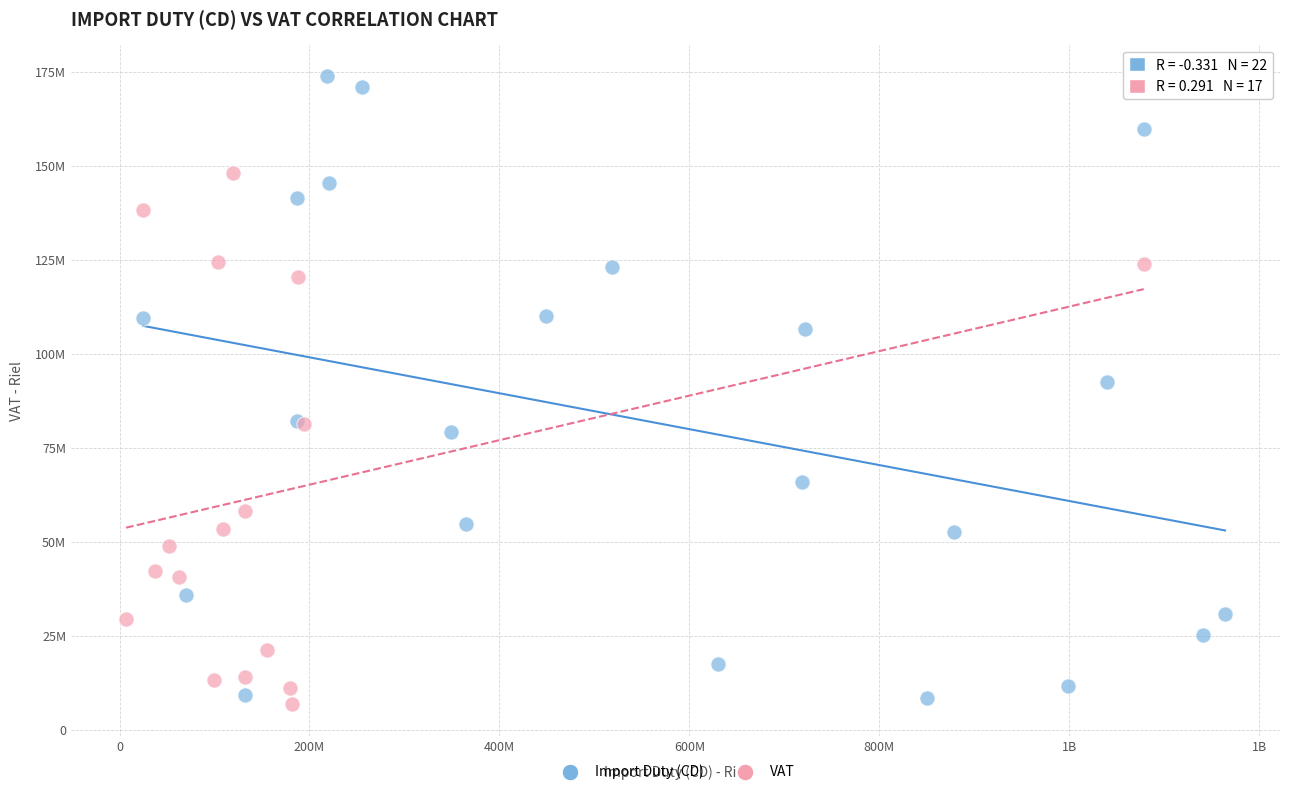

Which series contains the highest Y value?

Import Duty (CD)